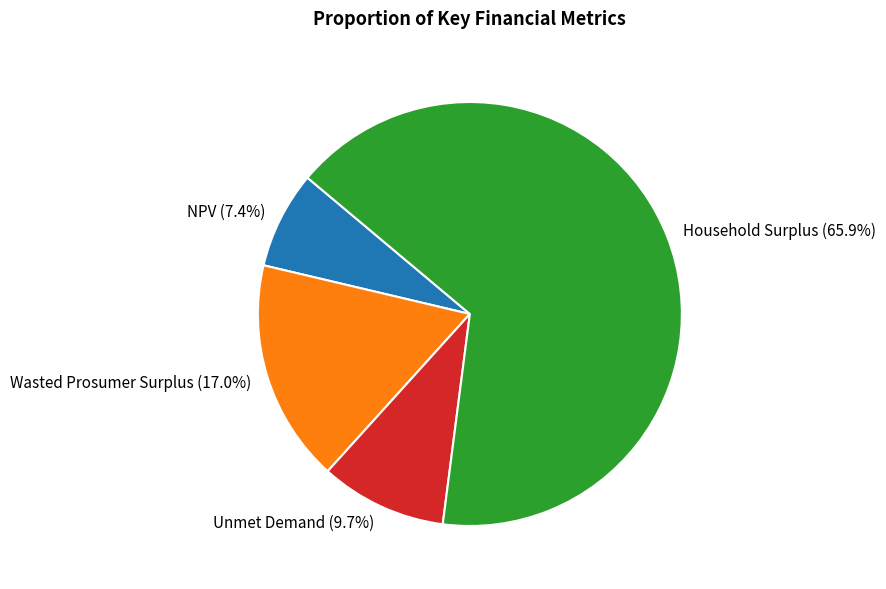

What is the ratio of the value at Wasted Prosumer Surplus to the value at NPV?

2.3